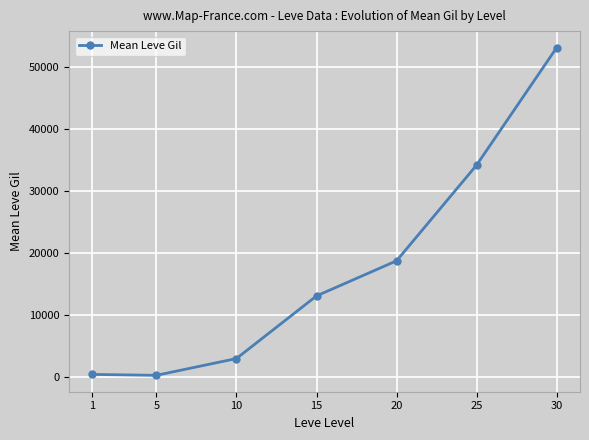

What is the smallest value displayed?

201.7